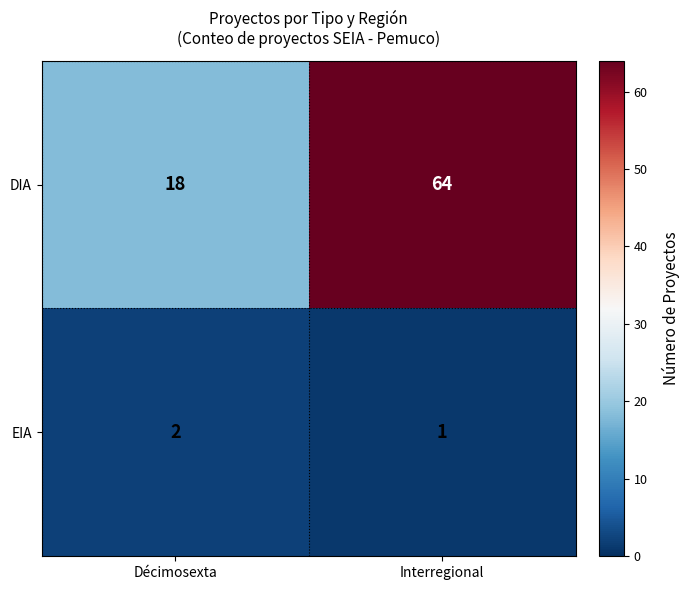

The DIA series shows 29 at Décimosexta. True or false?

False